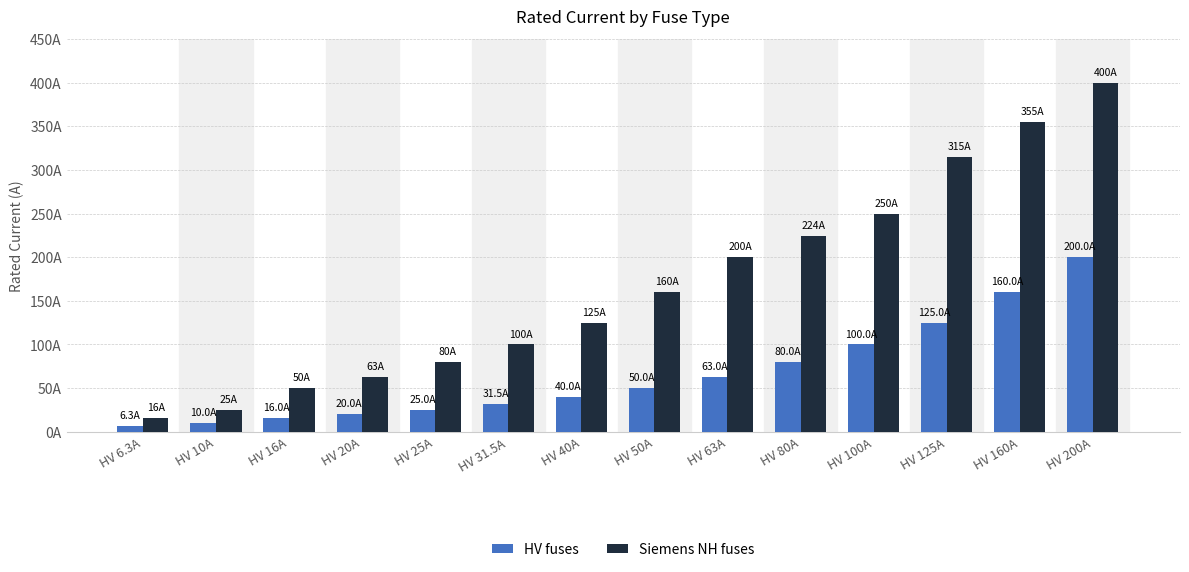

Does the chart contain stacked bars?

No